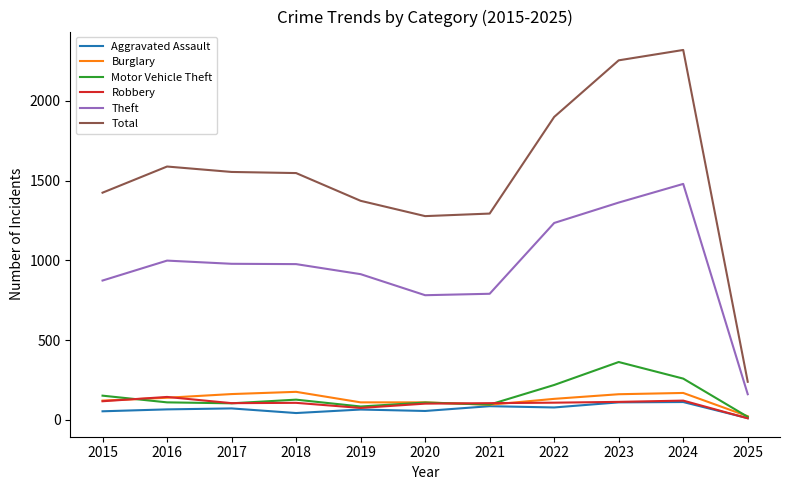

True or false: Total has a value of 1294 at 2021.

True